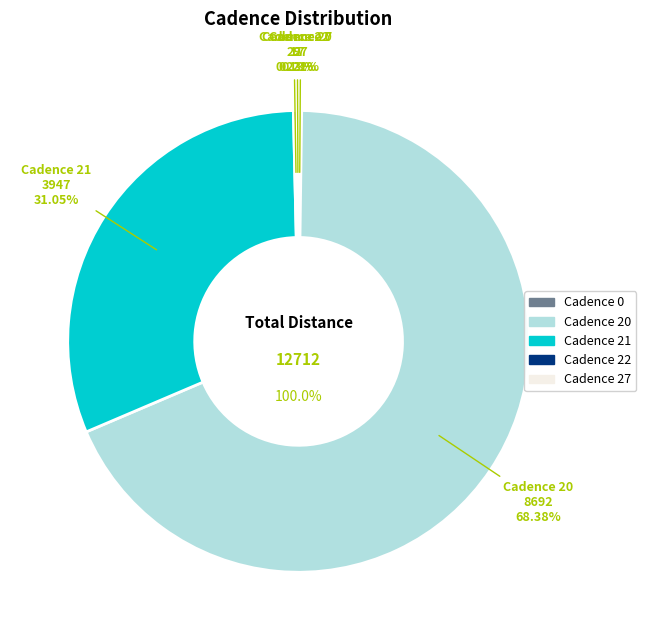

Does cadence_20 represent more than half of the total?

Yes